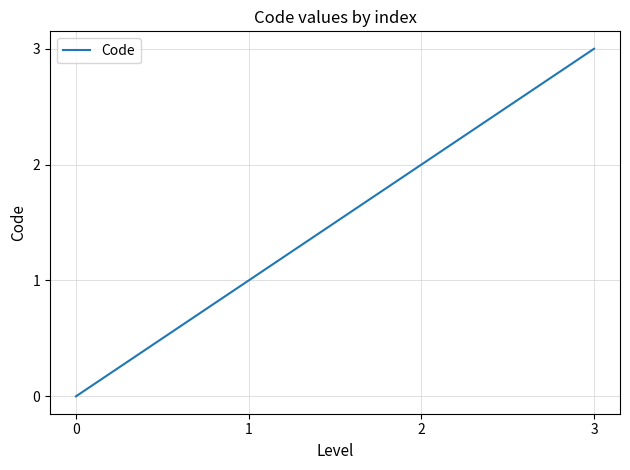

At which label is the value closest to 1?

1